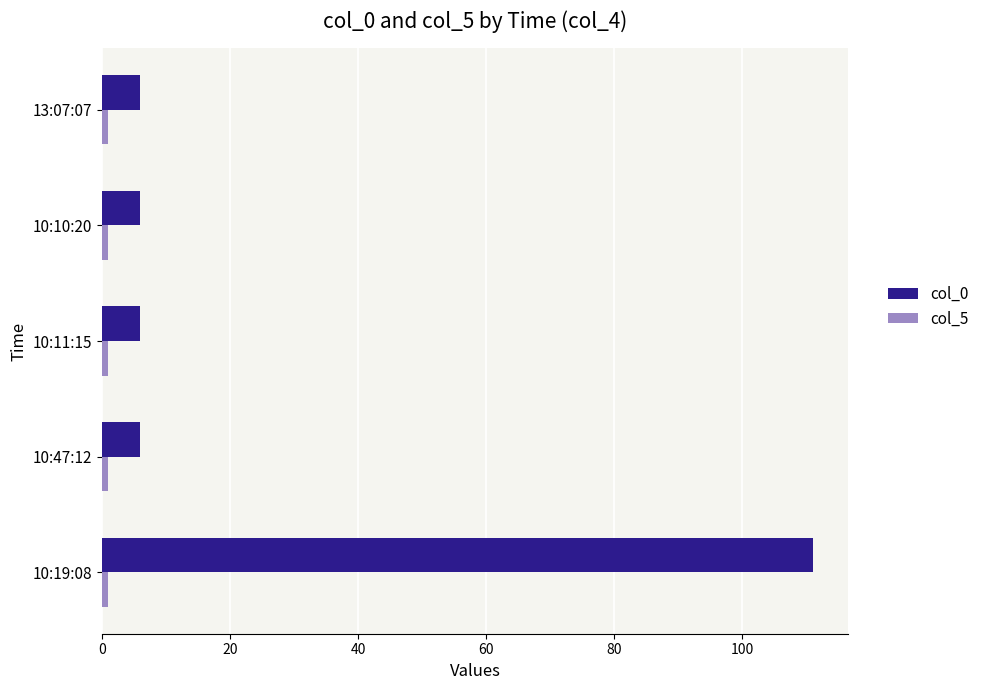

Which category has the highest value across all series?

10:19:08